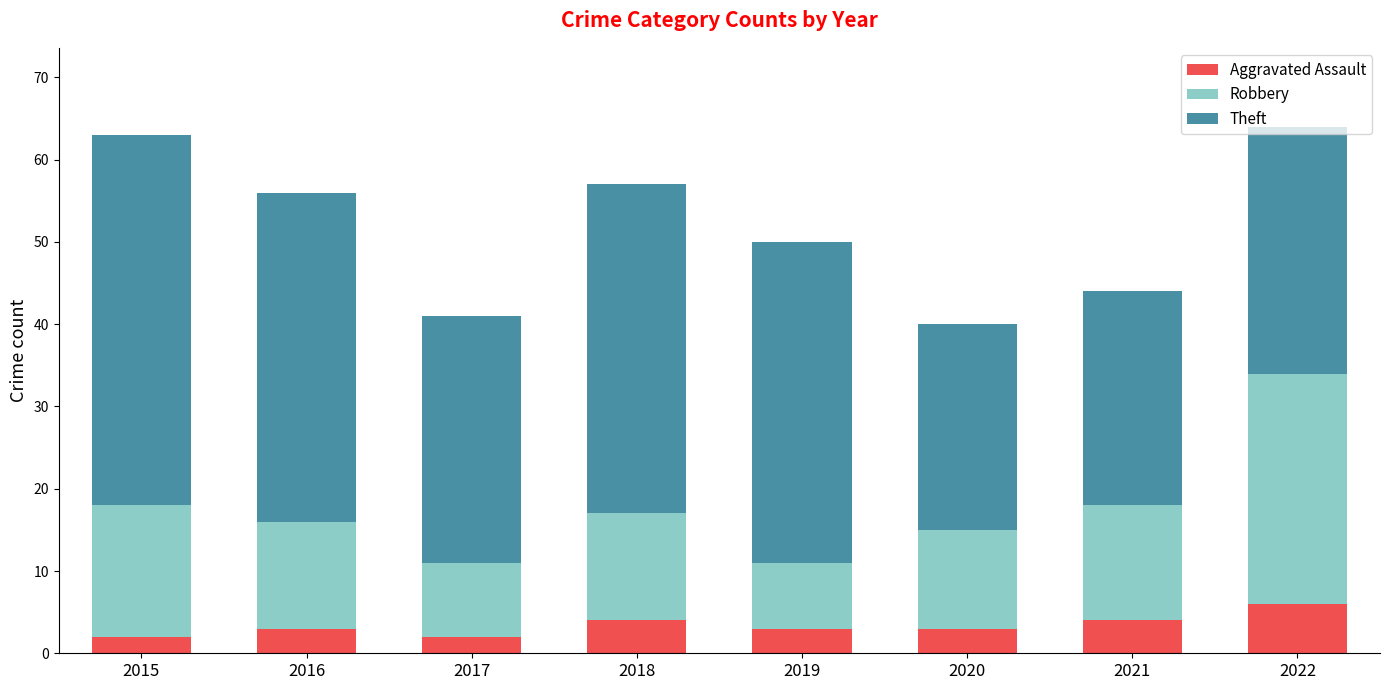

What is the difference between the maximum and minimum values in the Aggravated Assault series?

4